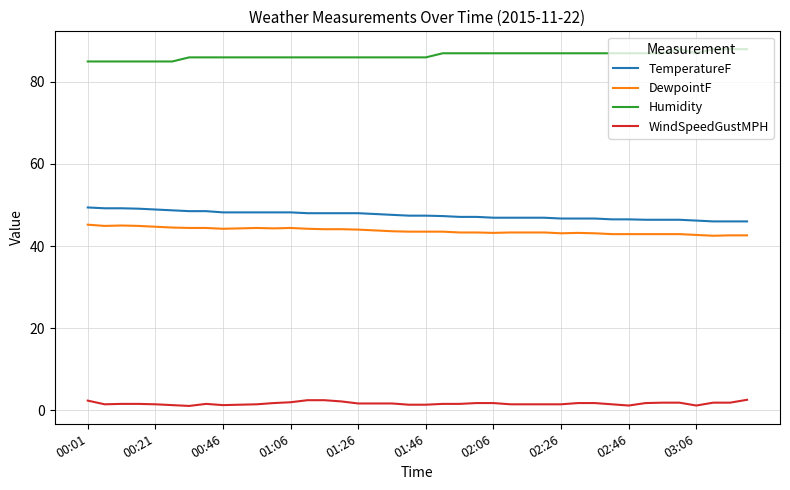

Which series has the largest total across all categories?

Humidity